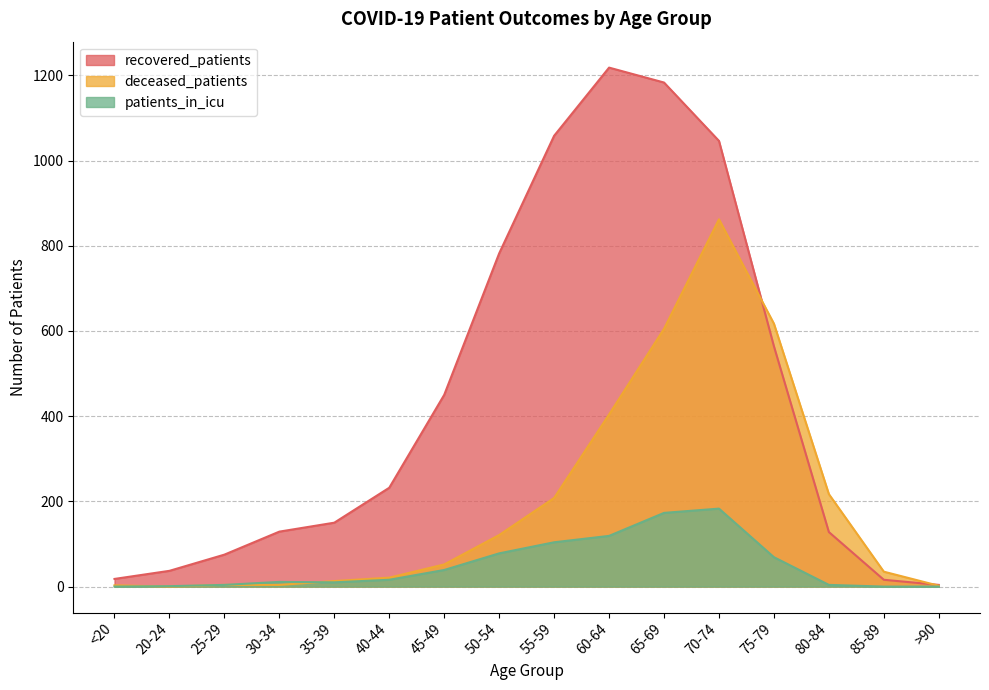

Where is the first local maximum for deceased_patients?

70-74